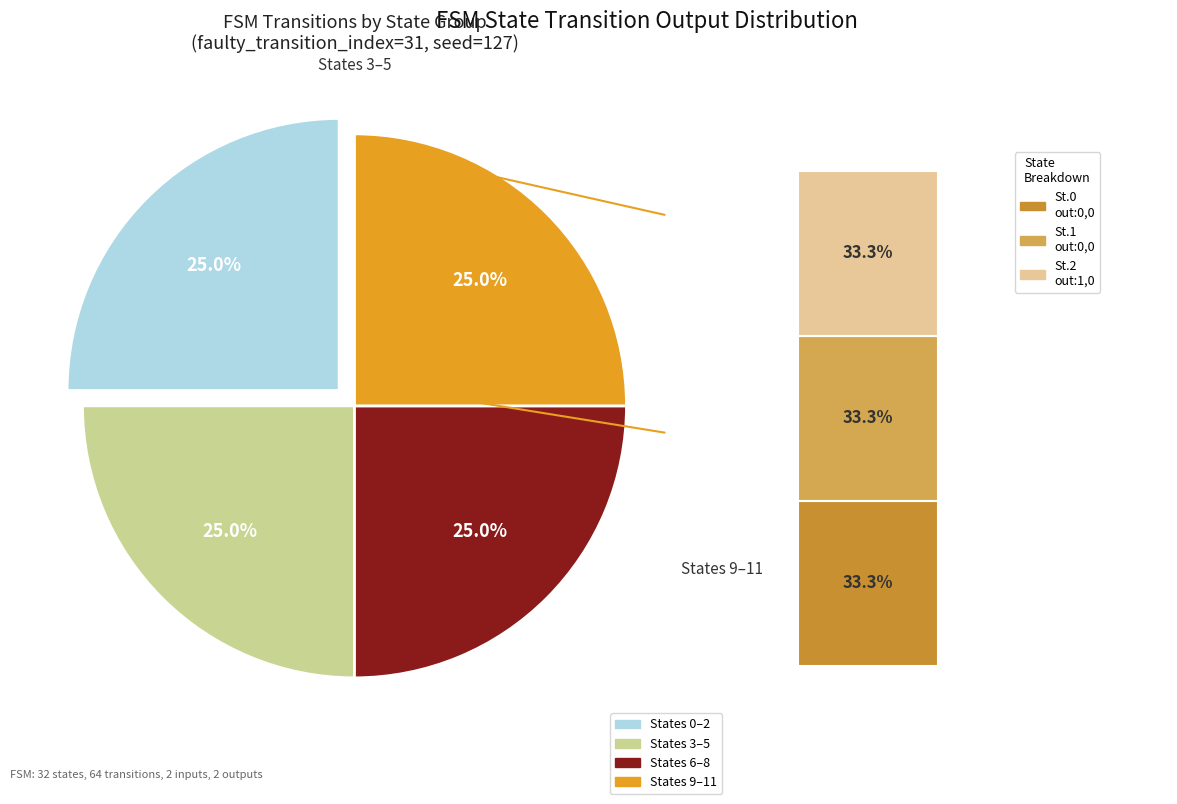

Is State 1 the majority of the pie?

No